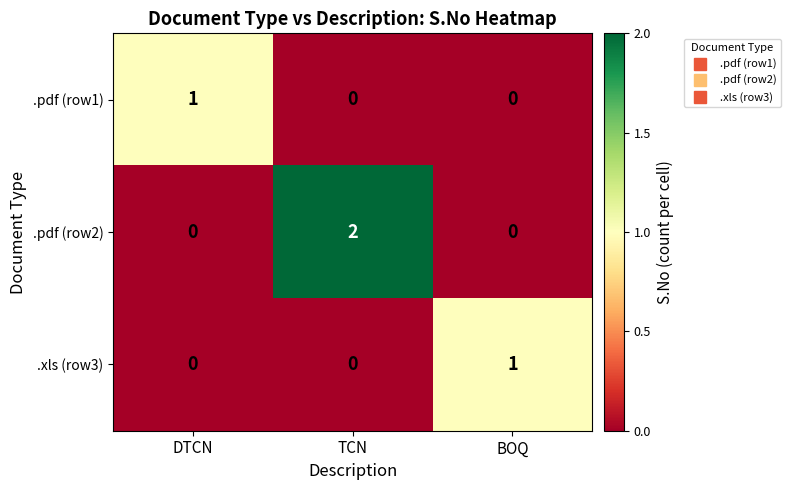

How many .pdf (row1) values are between 0 and 1?

3